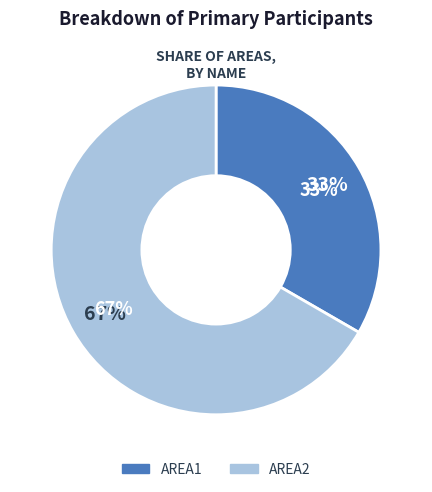

The AREA1 slice represents 33% of the pie. True or false?

True